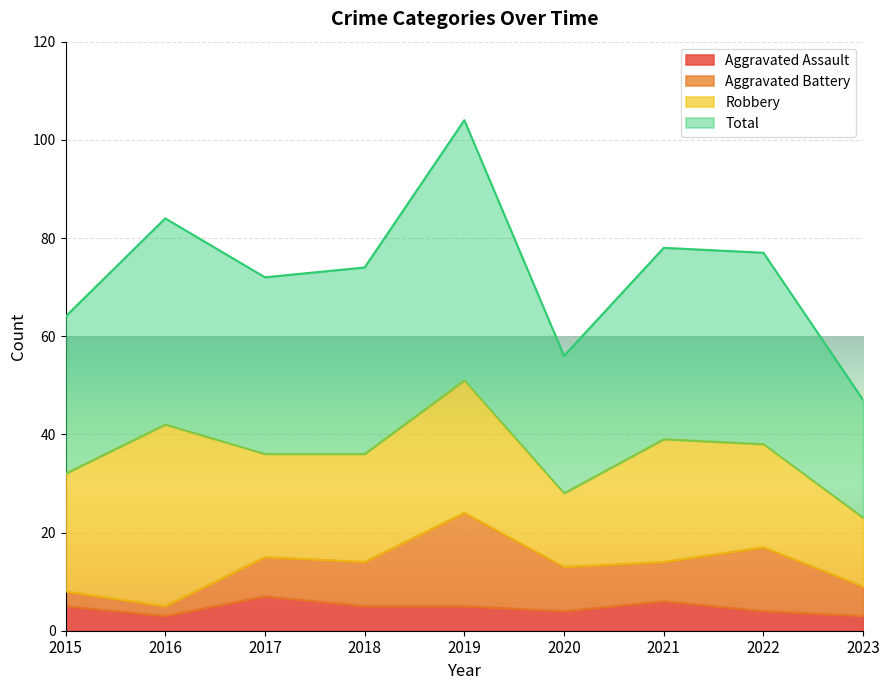

How many interior local valleys does the Aggravated Assault series have?

2